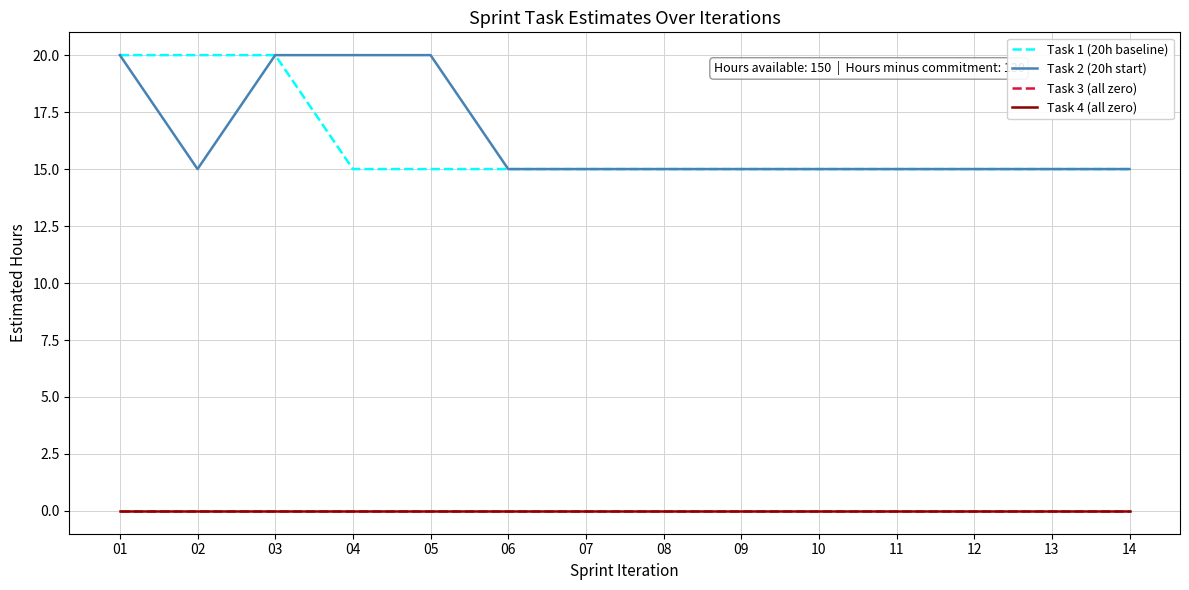

Does the chart display data point markers on the line(s)?

No